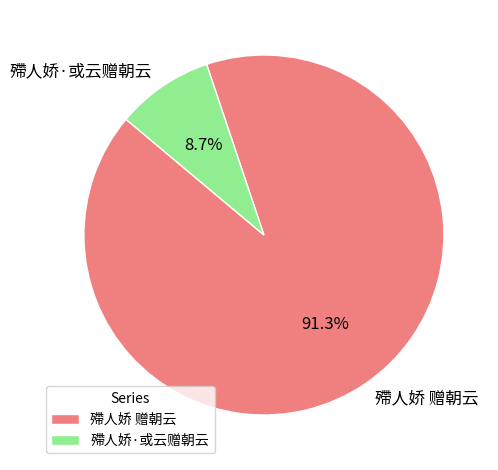

What portion of the pie excludes 殢人娇 赠朝云?

8.7%